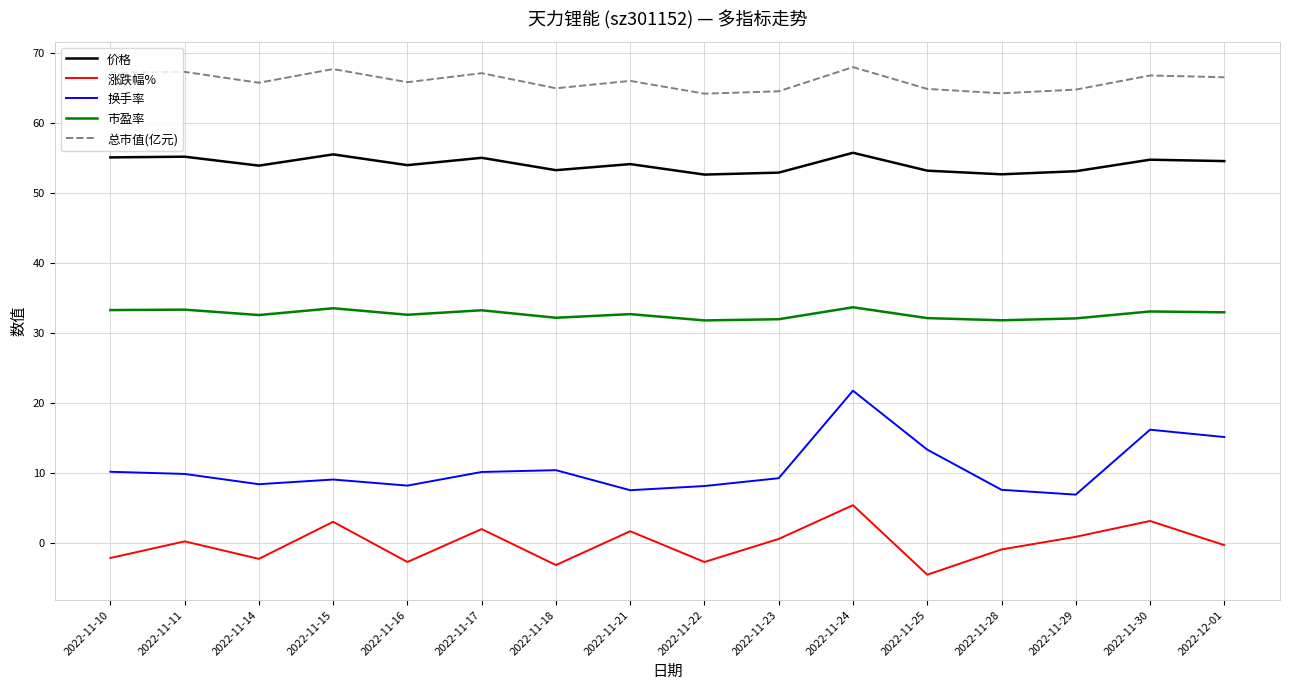

What is the maximum value for 涨跌幅%?

5.4